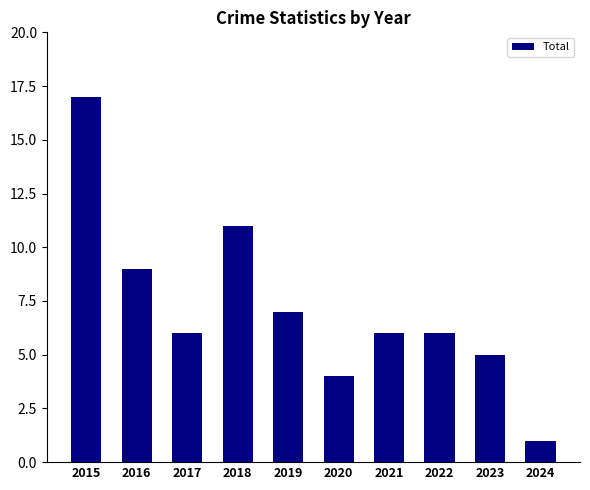

The chart shows a value of 6 at 2020. True or false?

False